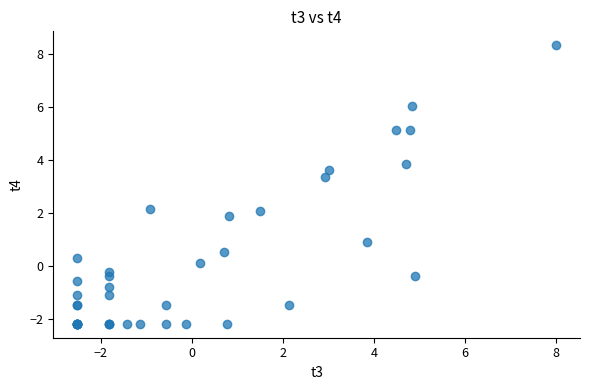

What Y value in the scatter plot is closest to 3?

3.4